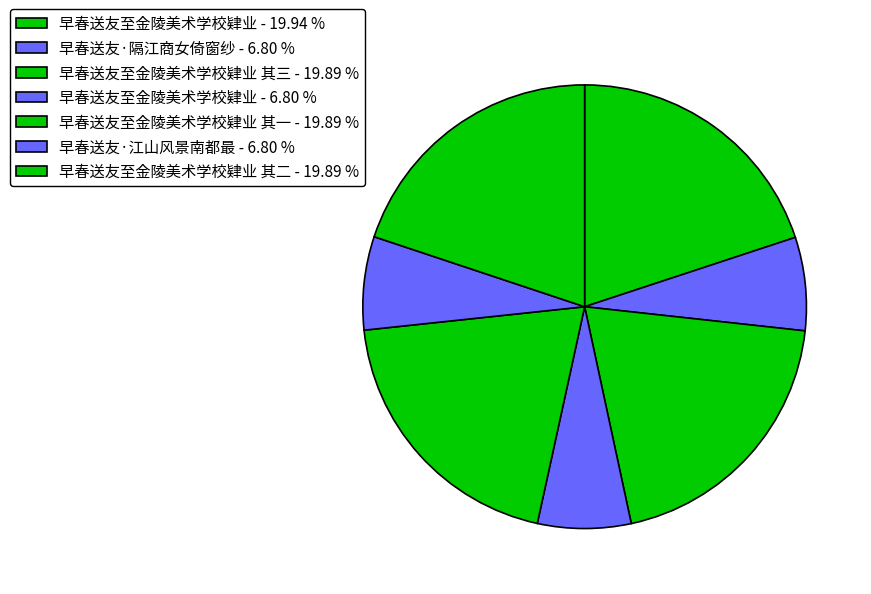

How many slices are in this pie chart?

7